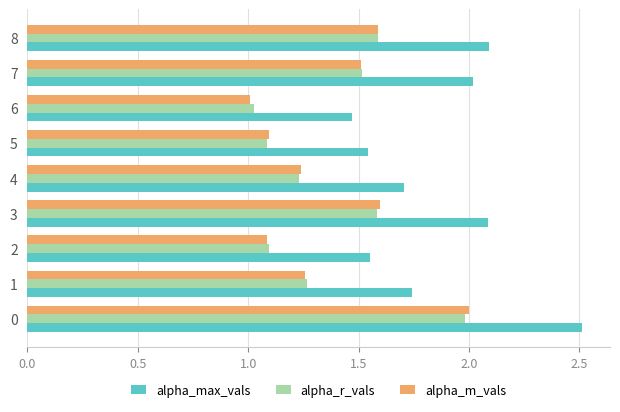

What are all the series names shown in the legend?

alpha_max_vals, alpha_r_vals, alpha_m_vals